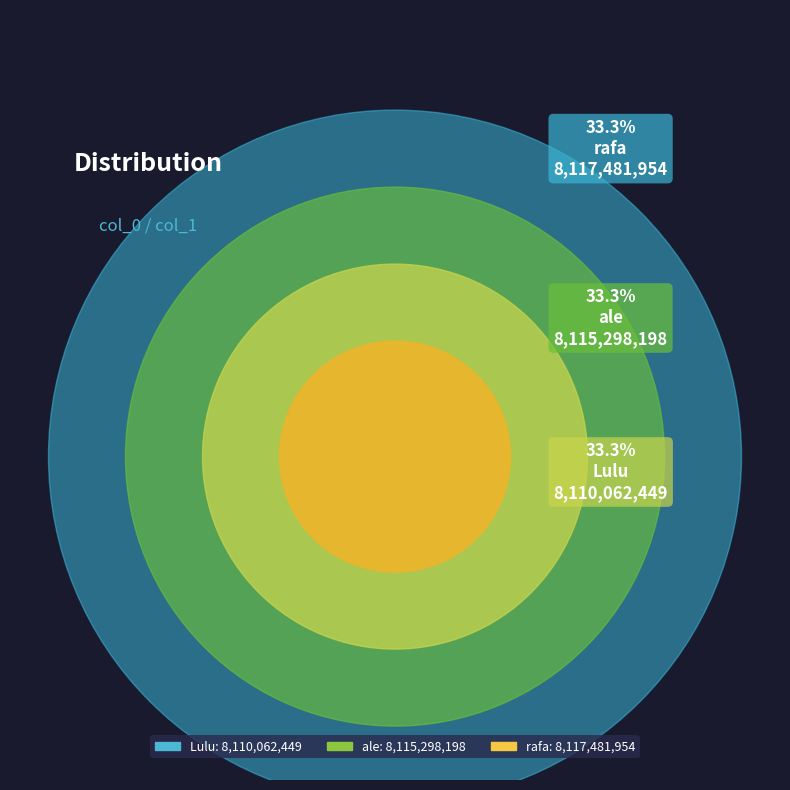

Combined, do Lulu and rafa account for over 50%?

Yes